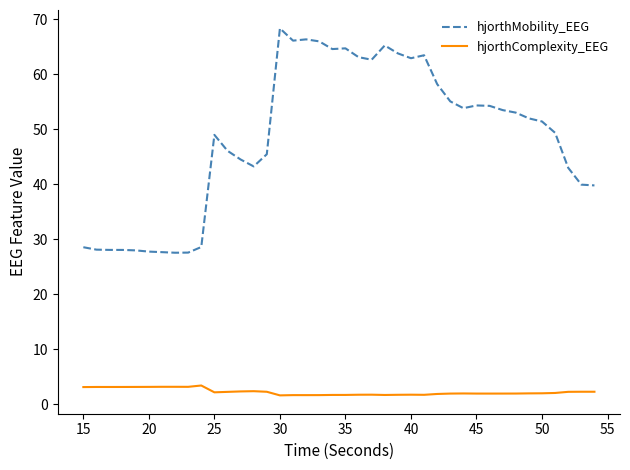

Which series has the widest spread of values?

hjorthMobility_EEG